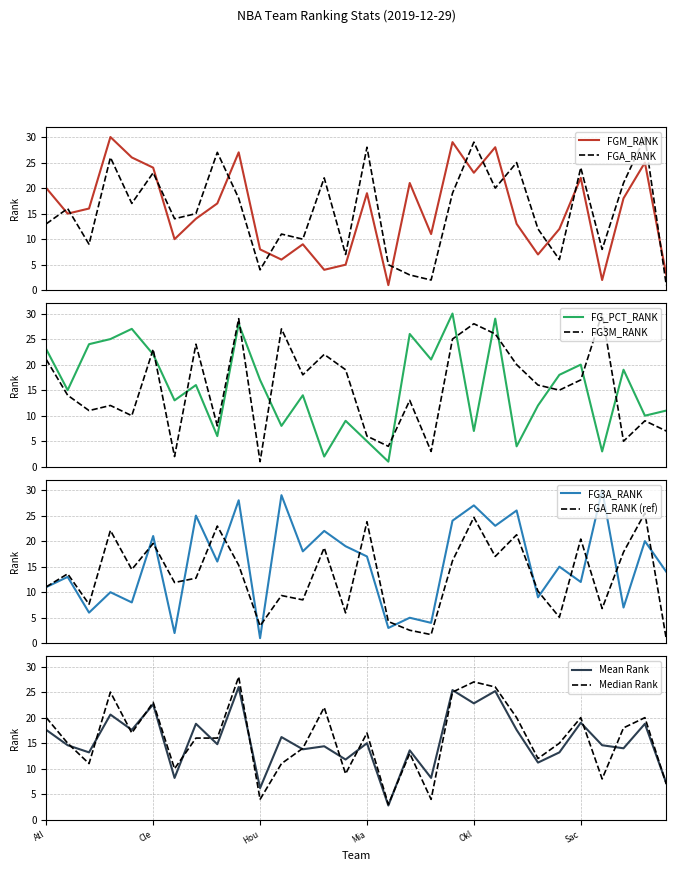

What is the value of the FG3M_RANK point at the 6th from the left?

23